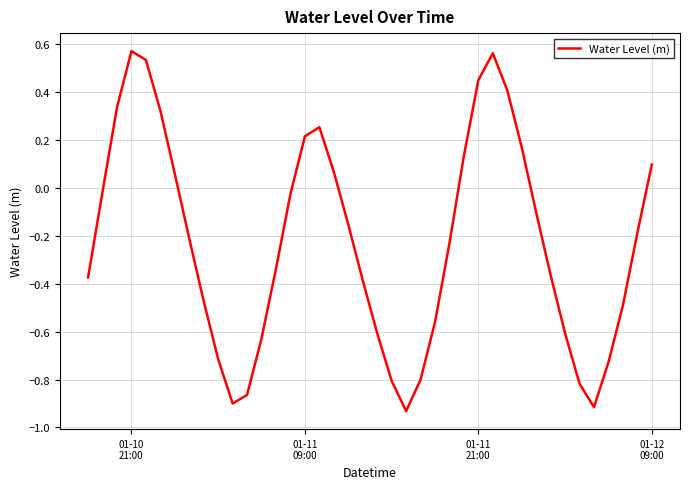

What is the difference between the maximum and minimum values?

1.5